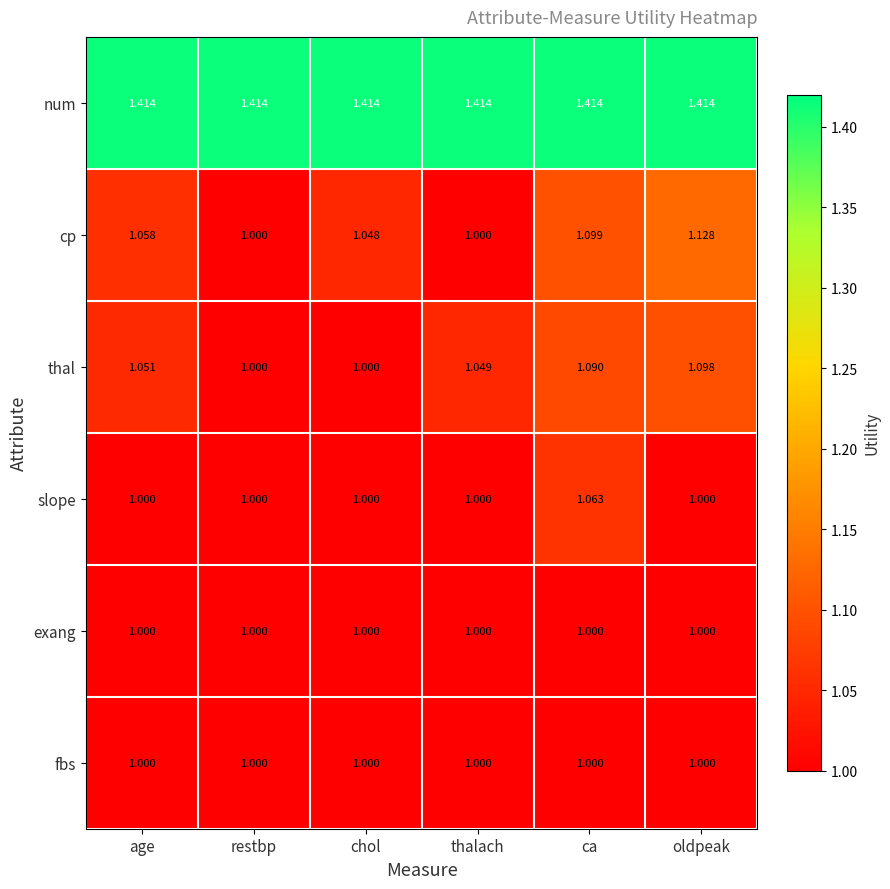

Count the number of categories in the chart.

6